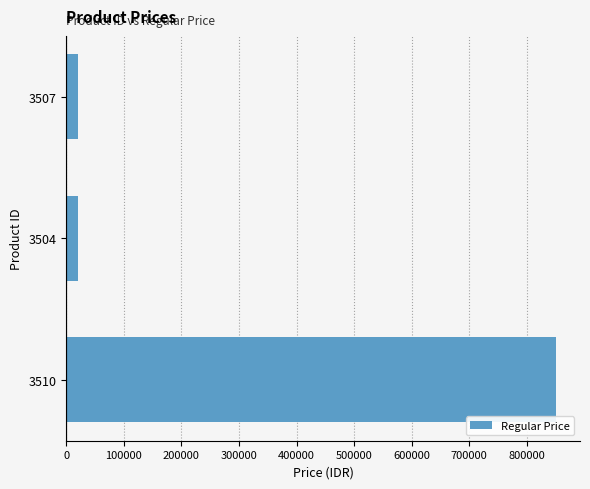

The value at 3504 is 20000. True or false?

True